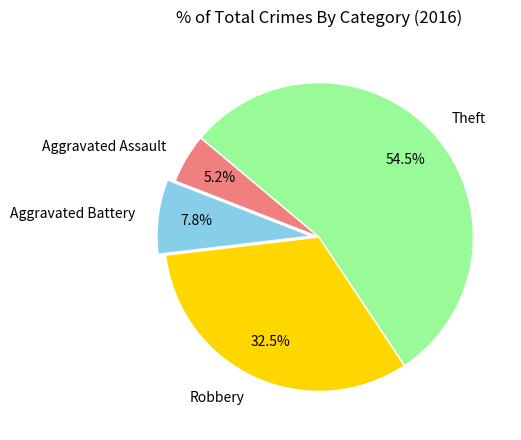

The Aggravated Battery slice represents 15% of the pie. True or false?

False